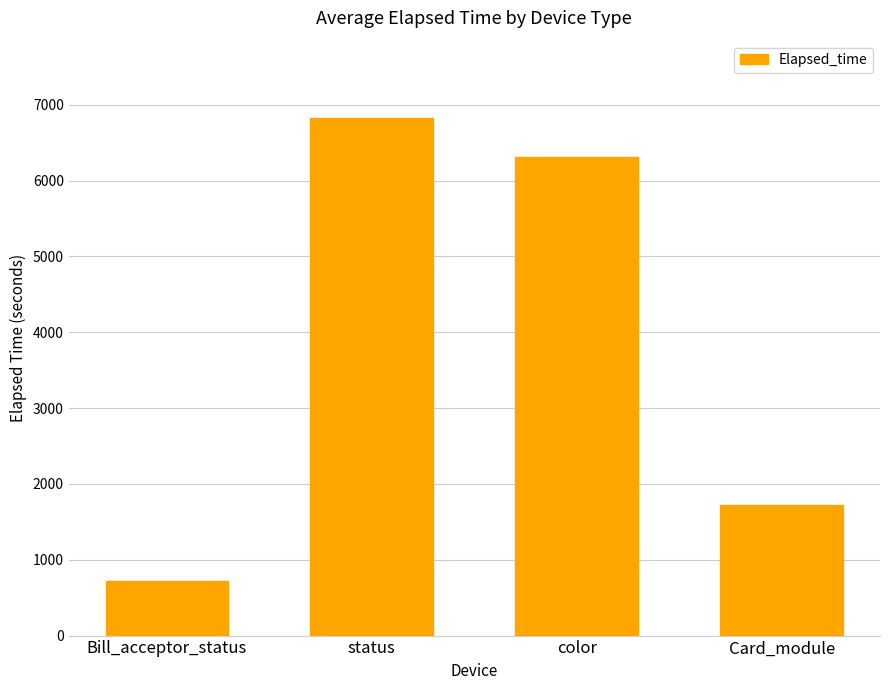

What is the label of the 4th bar from the left?

Card_module